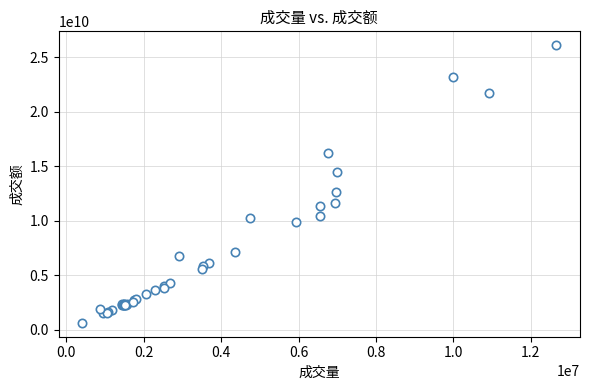

What Y value in the scatter plot is closest to 13347866160?

12581525824